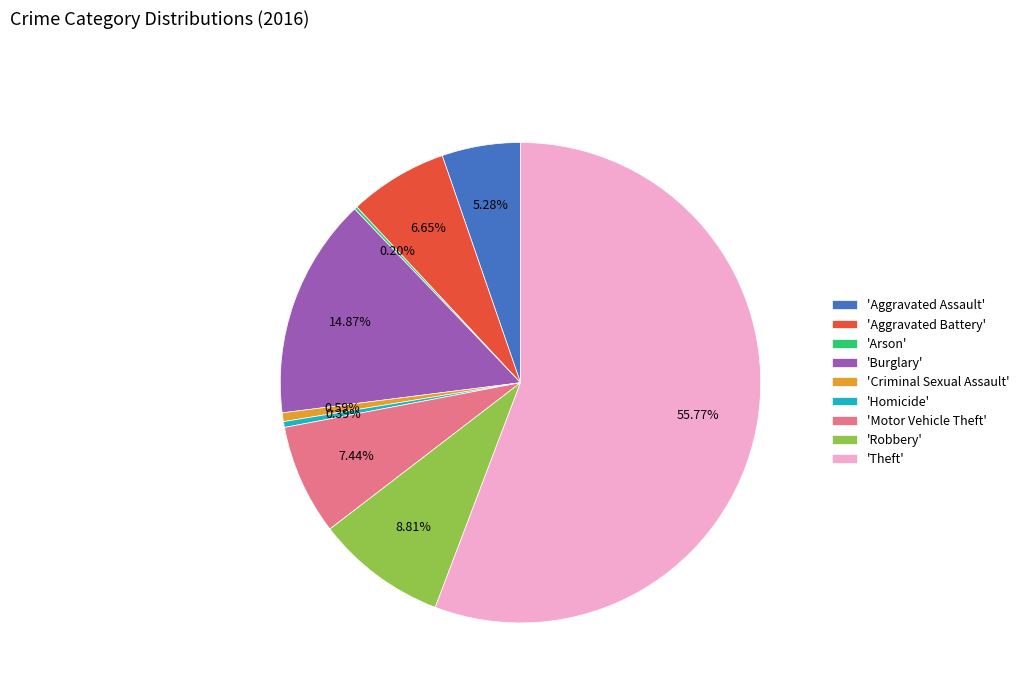

Do 'Burglary' and 'Aggravated Battery' together represent more than half of the pie?

No